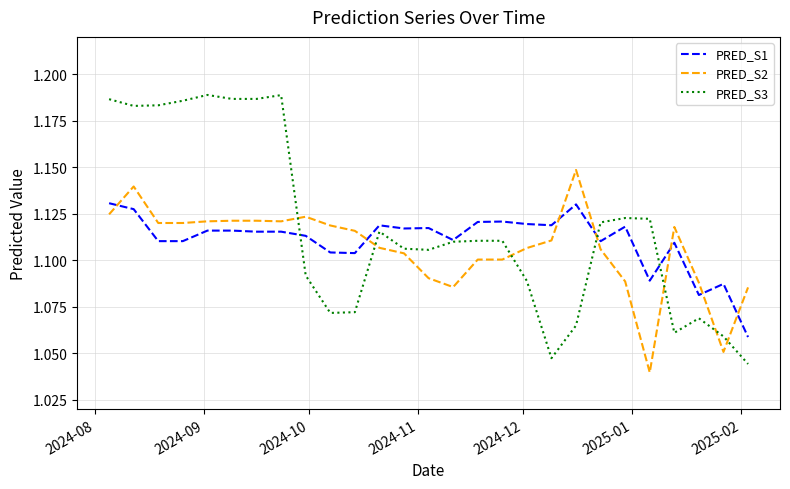

Which series has the largest range (max minus min)?

PRED_S3